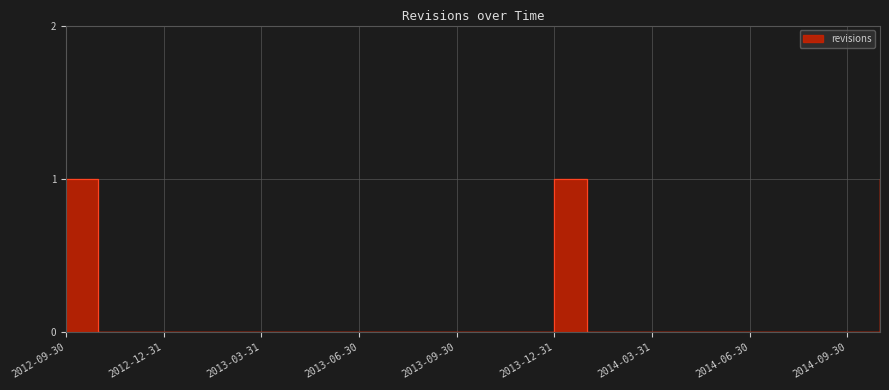

What position from the right is 2012-12-31?

23